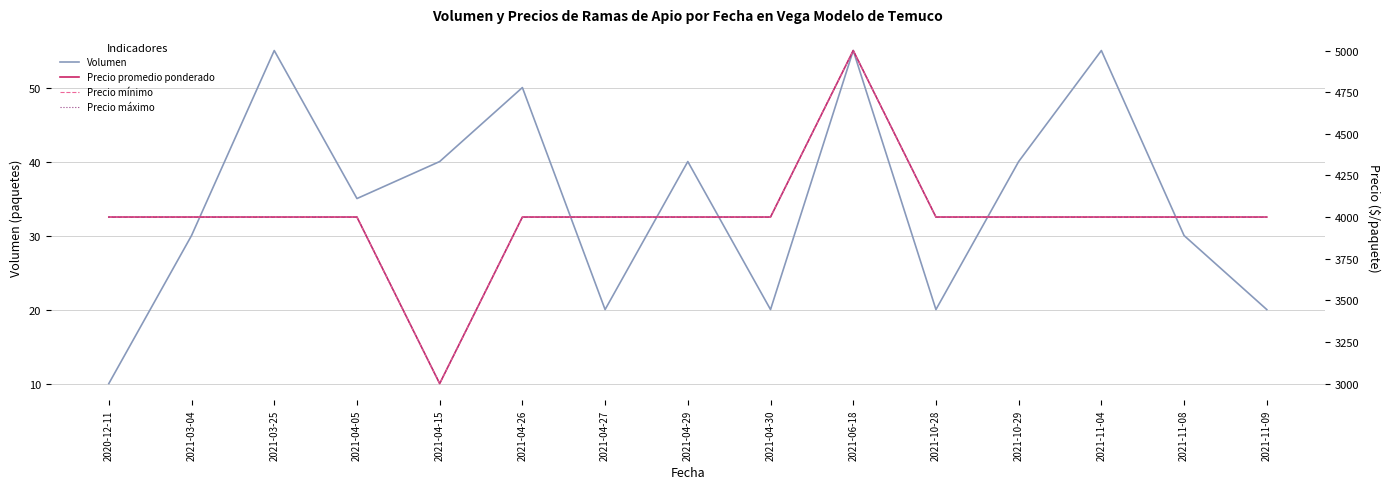

Reading left to right, transcribe all the data shown in this chart.

Volumen: 10	30	55	35	40	50	20	40	20	55	20	40	55	30	20
Precio promedio ponderado: 4000	4000	4000	4000	3000	4000	4000	4000	4000	5000	4000	4000	4000	4000	4000
Precio mínimo: 4000	4000	4000	4000	3000	4000	4000	4000	4000	5000	4000	4000	4000	4000	4000
Precio máximo: 4000	4000	4000	4000	3000	4000	4000	4000	4000	5000	4000	4000	4000	4000	4000